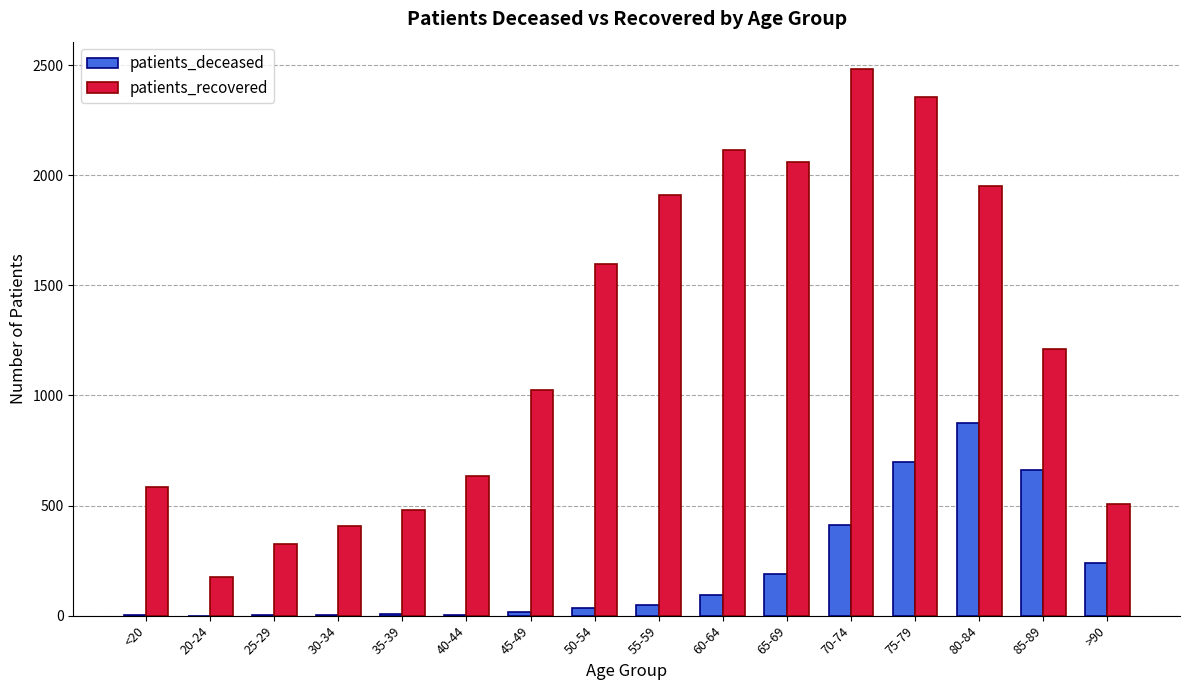

How many groups of bars are there?

16